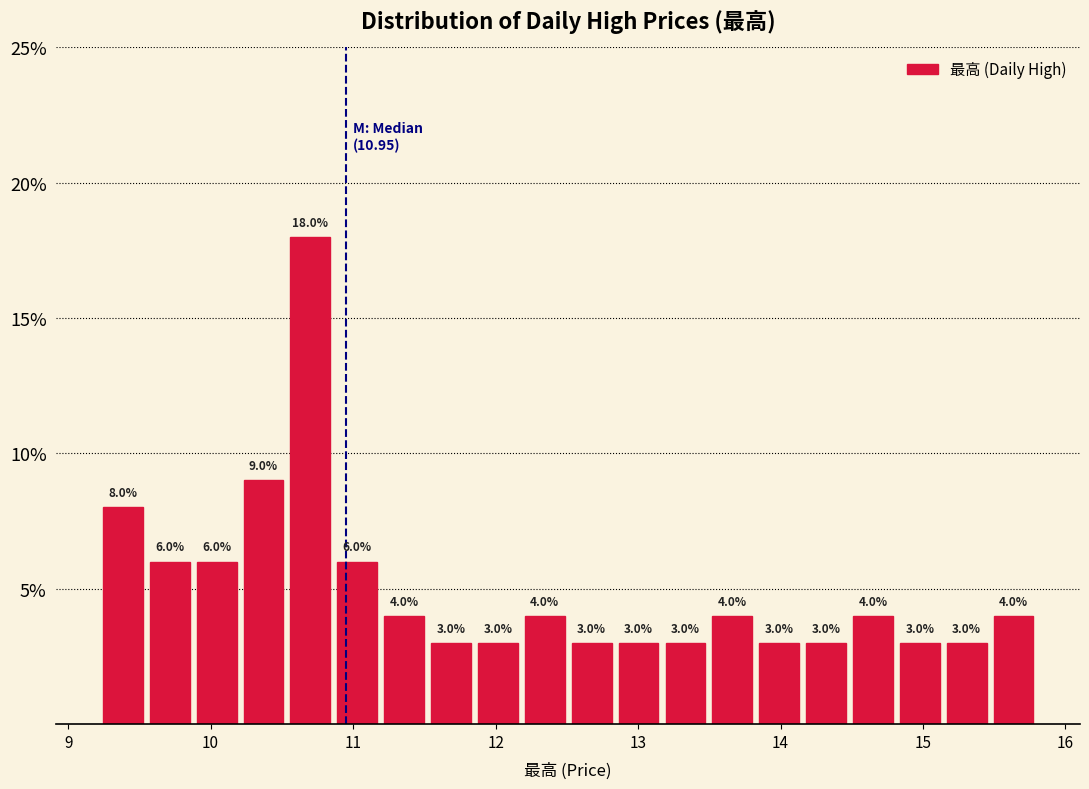

Read against the x-axis, roughly where is the centre of the tallest bar?

10.7